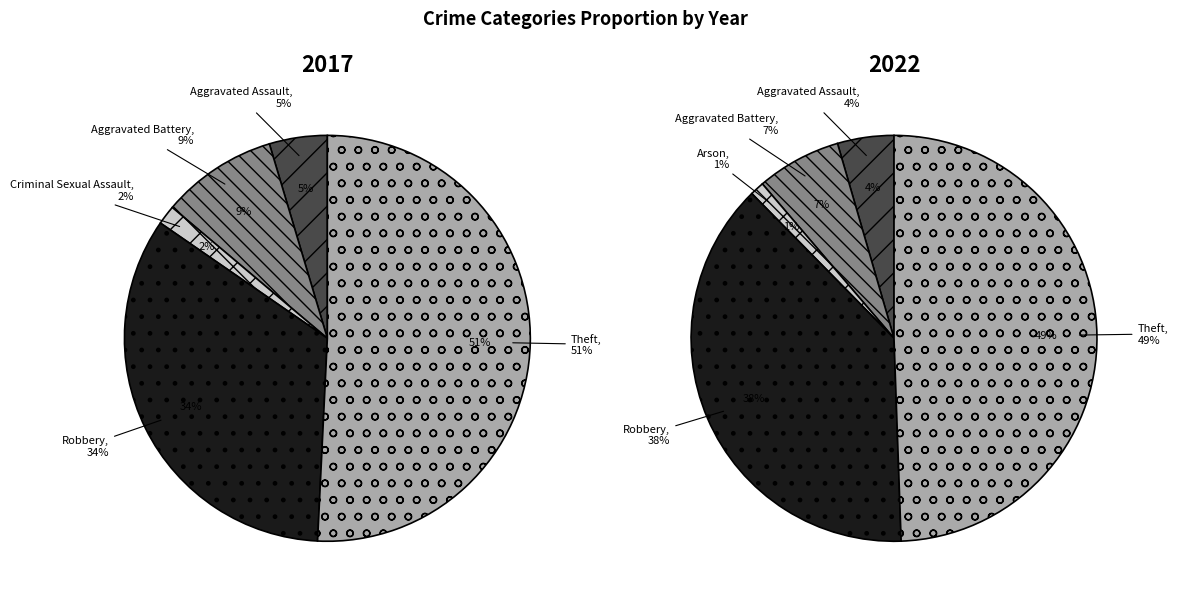

Is it true that values_2022 is 20% of the pie?

False